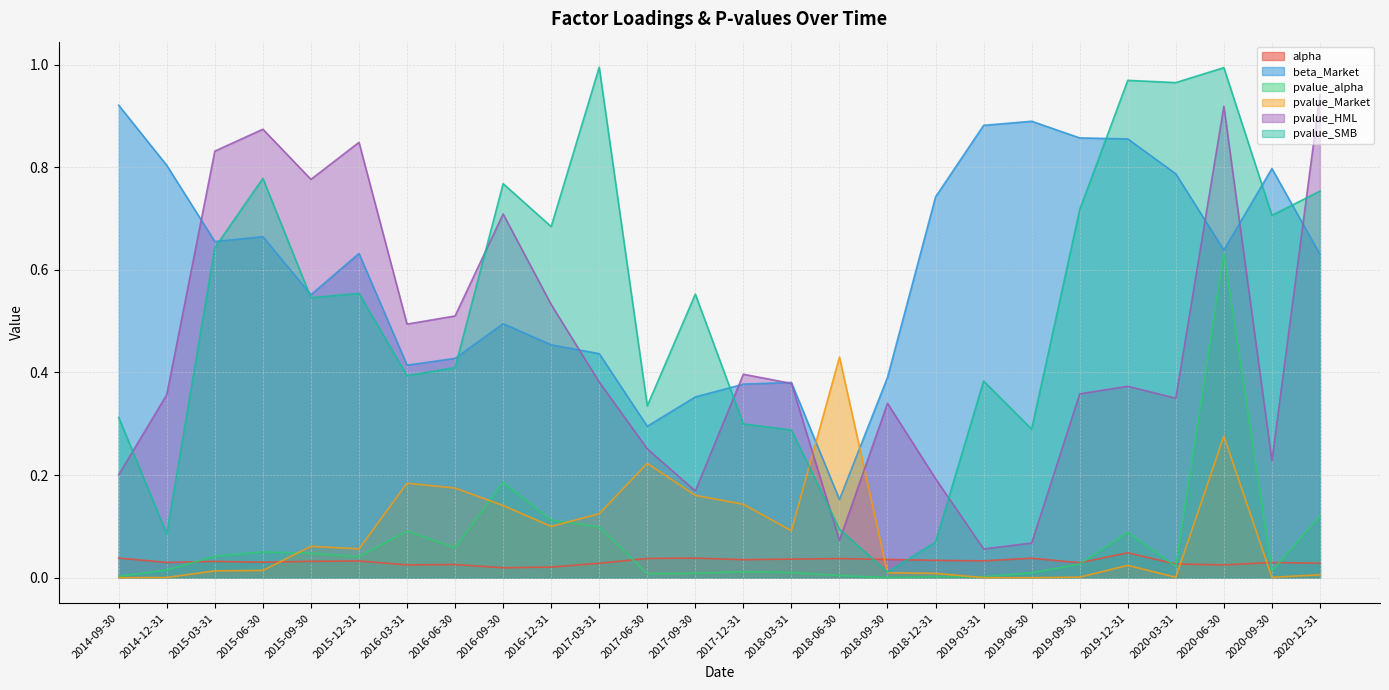

What is the sum of all pvalue_Market values?

2.2